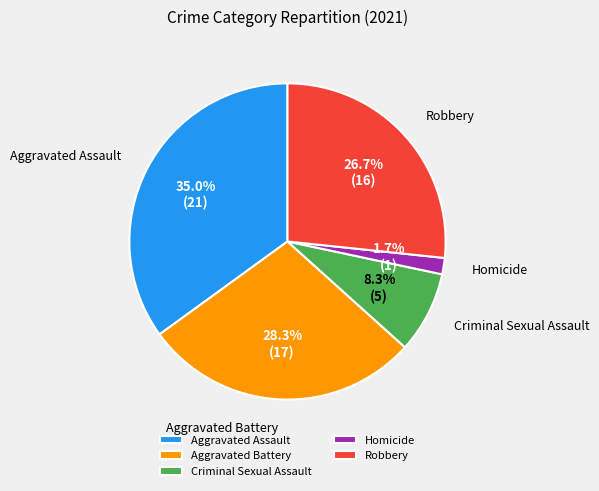

Which category has the biggest portion of the pie?

Aggravated Assault